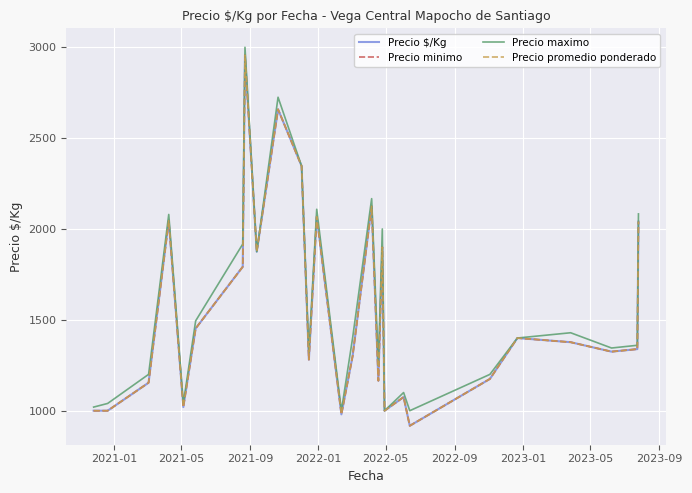

Which series has the largest total across all categories?

Precio maximo